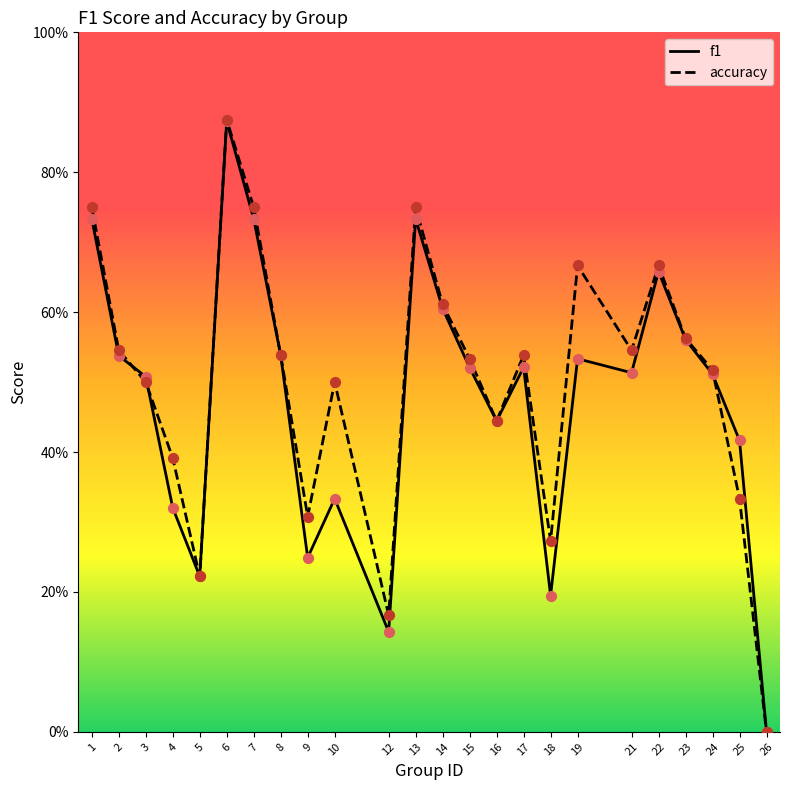

Which series reaches the minimum Y coordinate?

f1